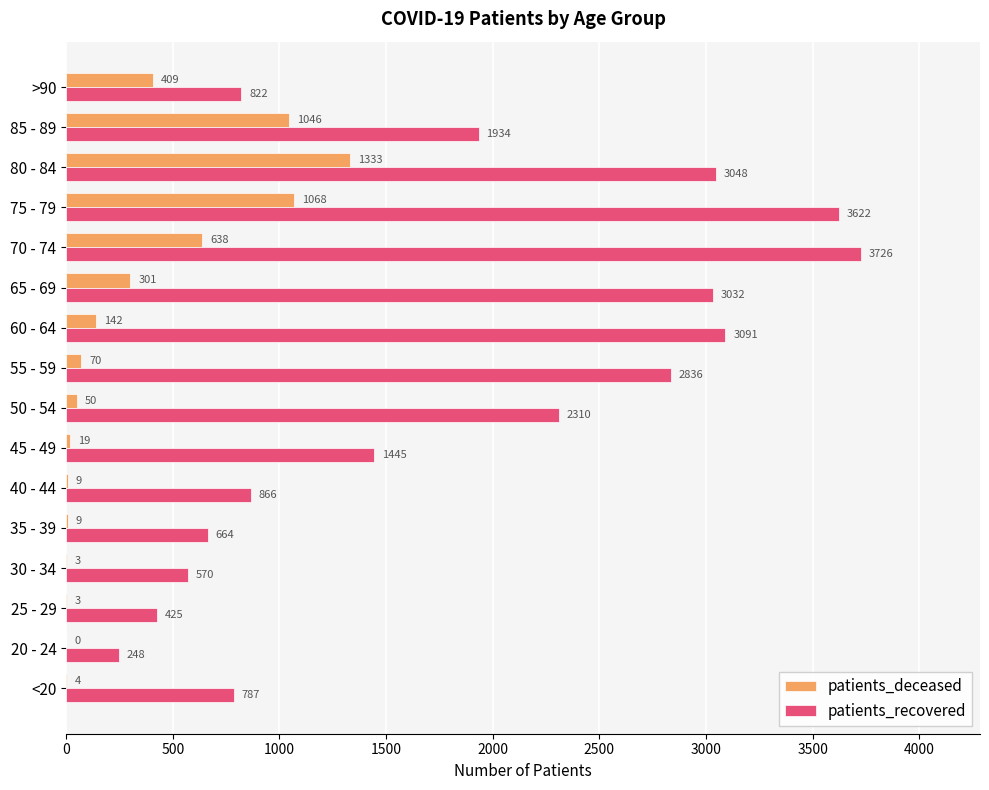

What is the sum of all patients_deceased values?

5104